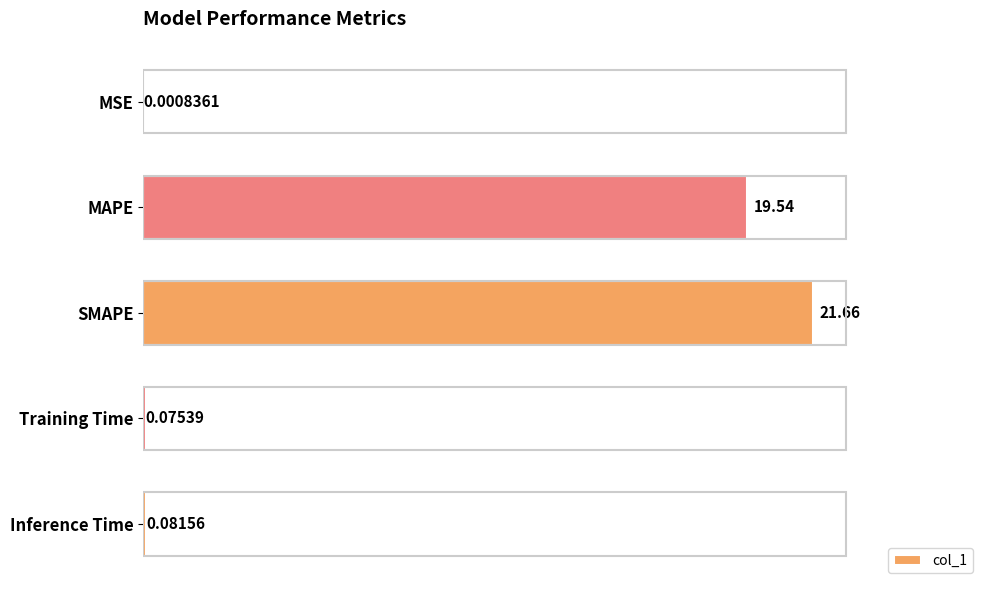

What is the sum of all values?

41.4